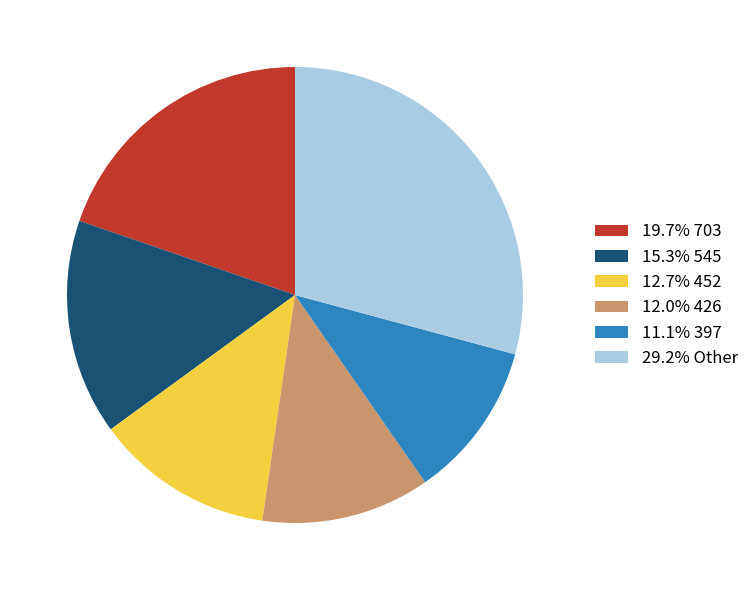

Does any single category account for the majority?

No